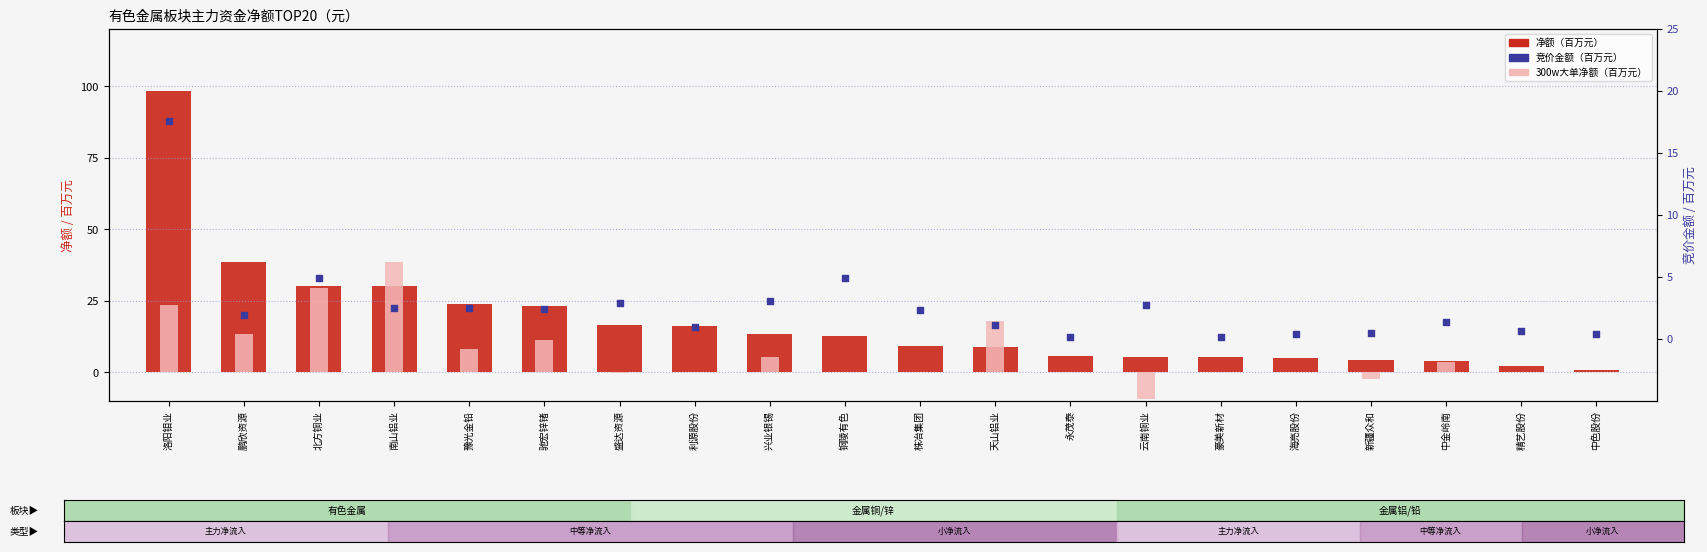

At which category is the sum across all series the highest?

洛阳钼业